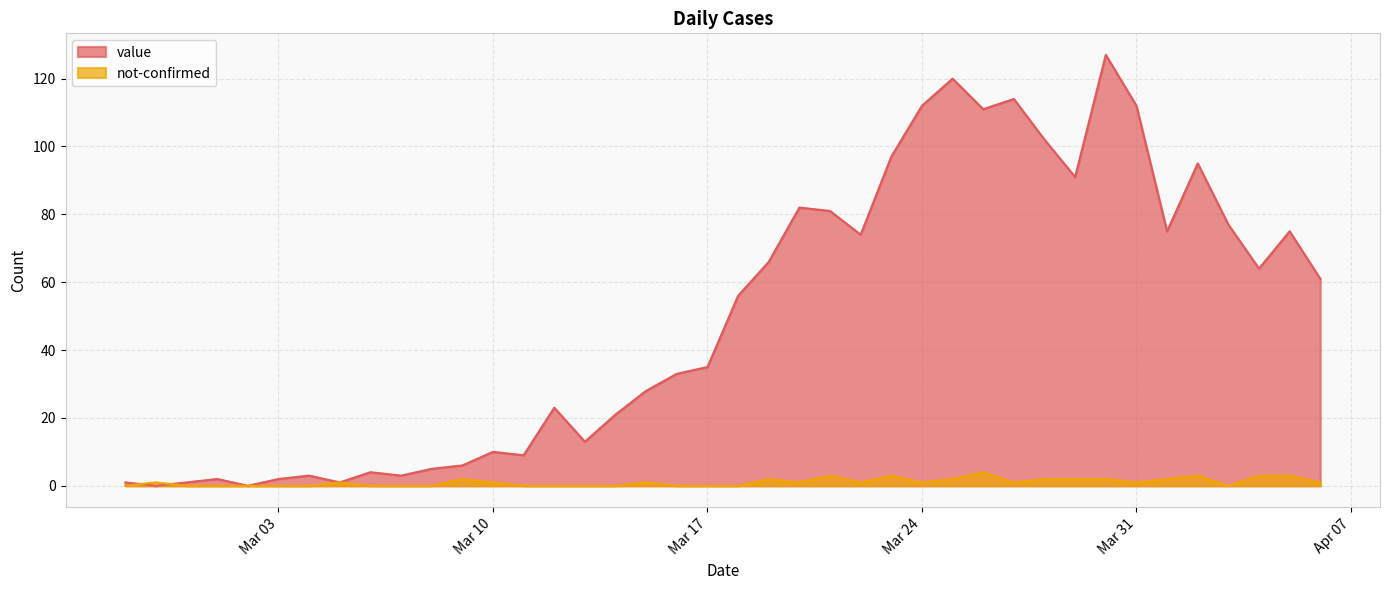

What is the label of the 8th point from the left?

2020-03-05